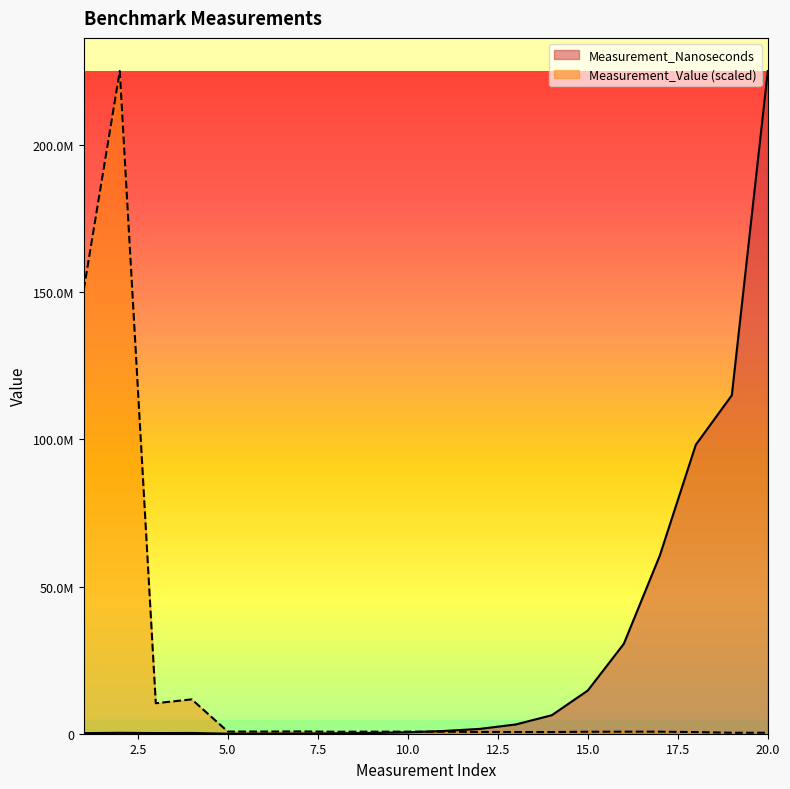

Reading right to left, what are all the values shown in this chart?

Measurement_Nanoseconds: 20=225226600.0	19=115025700.0	18=98203700.0	17=60552300.0	16=30554100.0	15=14689400.0	14=6288400.0	13=3155700.0	12=1646200.0	11=931900.0	10=484700.0	9=238700.0	8=115200.0	7=67600.0	6=31500.0	5=15600.0	4=249700.0	3=221900.0	2=301200.0	1=201900.0
Measurement_Value: 20=321232.1	19=328111.5	18=560247.4	17=690896.8	16=697245.3	15=670423.0	14=574006.3	13=576100.0	12=601060.4	11=680510.4	10=707893.5	9=697230.4	8=672987.8	7=789826.0	6=736084.2	5=729070.2	4=11669796.2	3=10370555.8	2=225226600.0	1=150973607.4